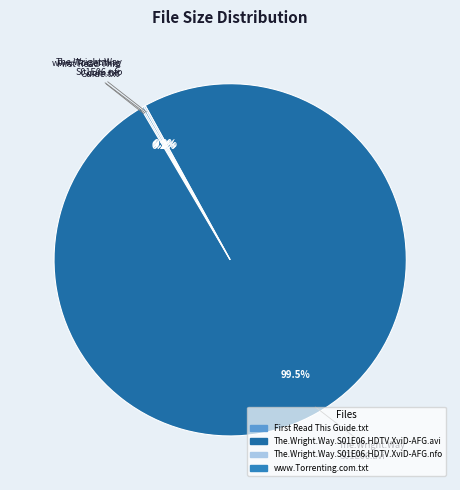

True or false: www.Torrenting.com.txt accounts for 0% of the total.

True